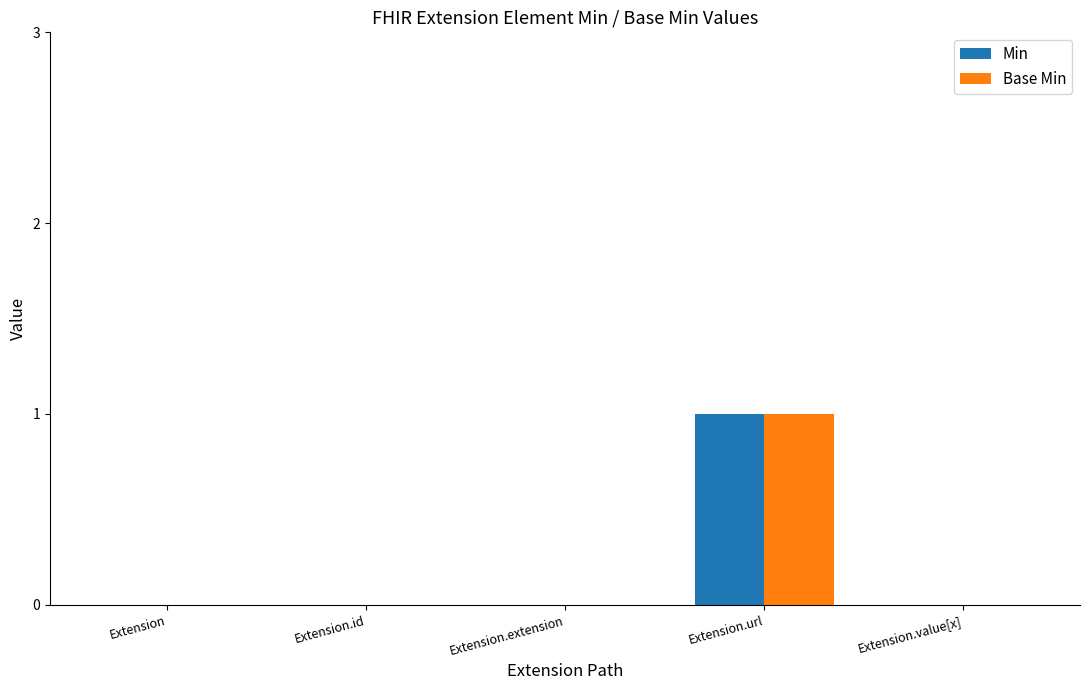

Reading right to left, transcribe all the data shown in this chart.

Min: Extension.value[x]=0	Extension.url=1	Extension.extension=0	Extension.id=0	Extension=0
Base Min: Extension.value[x]=0	Extension.url=1	Extension.extension=0	Extension.id=0	Extension=0